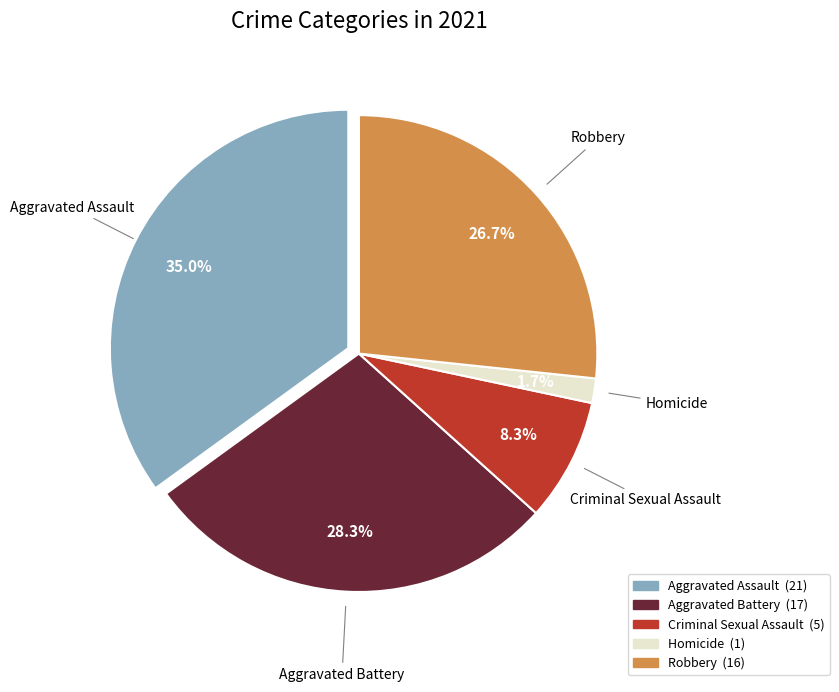

To the nearest percent, what is the average slice percentage?

20%